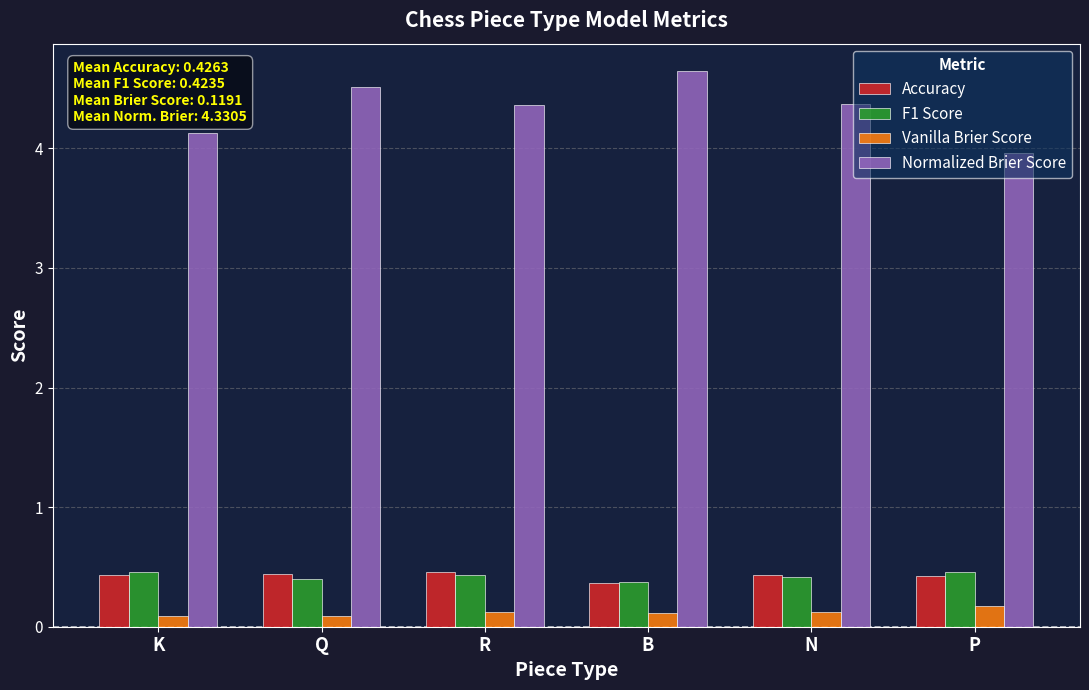

What is the label of the 2nd bar from the right?

N